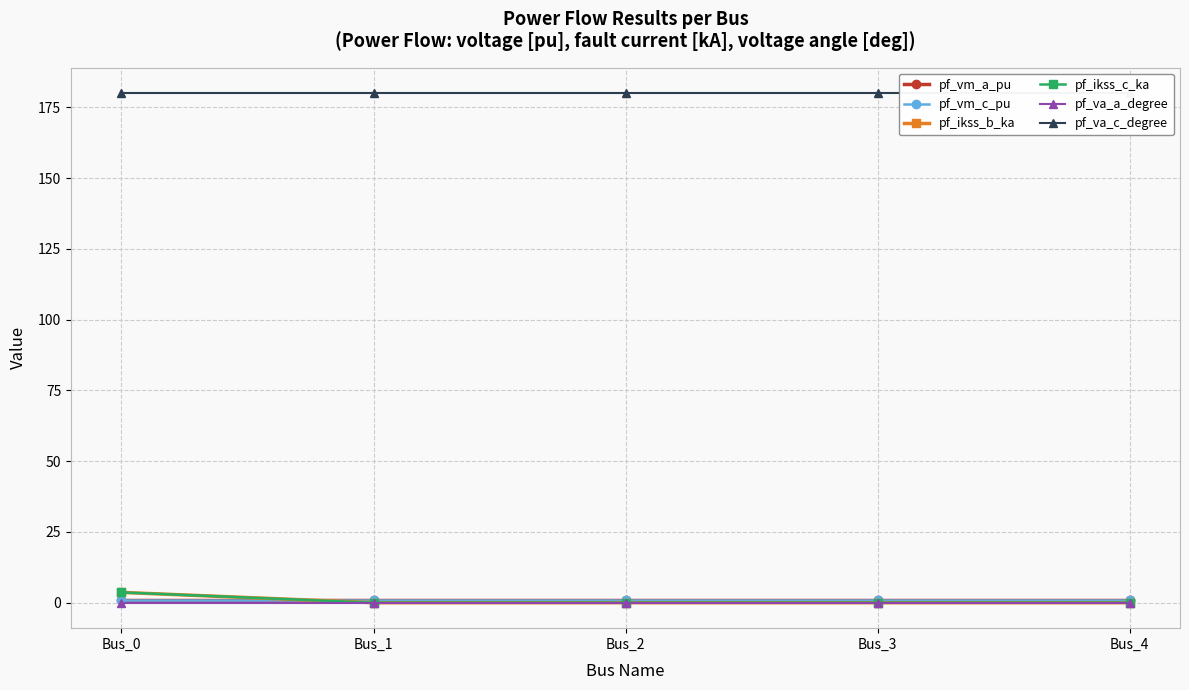

At Bus_0, list the series in order from largest to smallest.

pf_va_c_degree, pf_ikss_b_ka, pf_ikss_c_ka, pf_vm_c_pu, pf_vm_a_pu, pf_va_a_degree